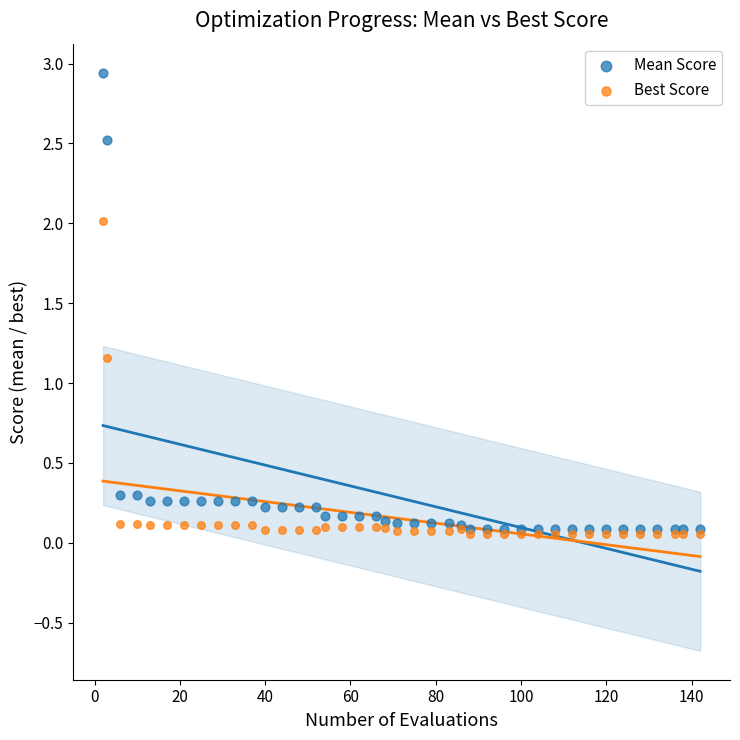

Which series has the largest Y range (max minus min)?

Mean Score